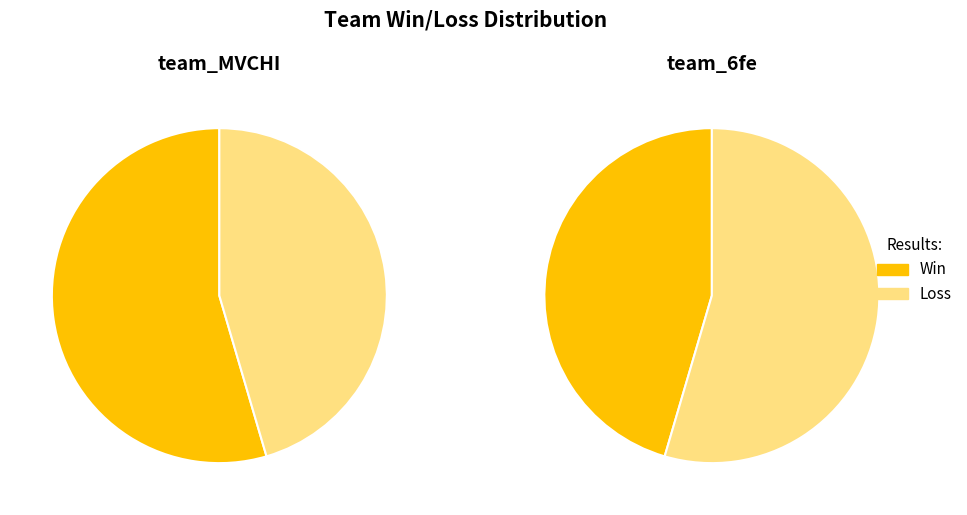

Count the number of slices in the pie.

2